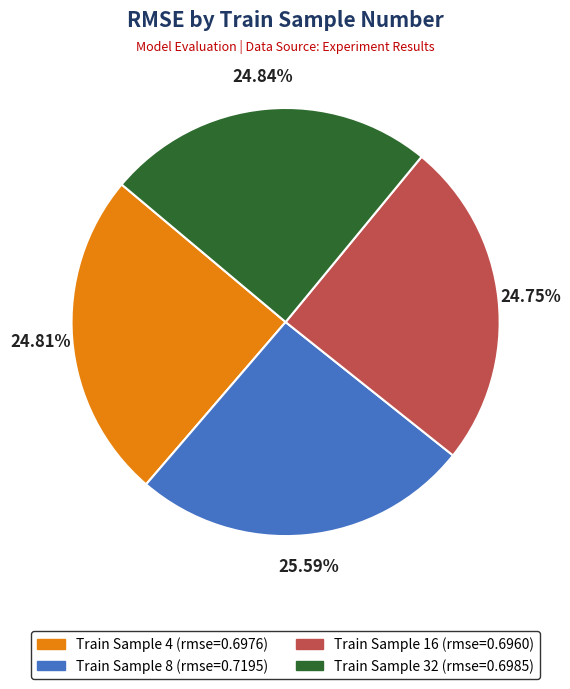

Is there any slice that represents more than half of the pie?

No